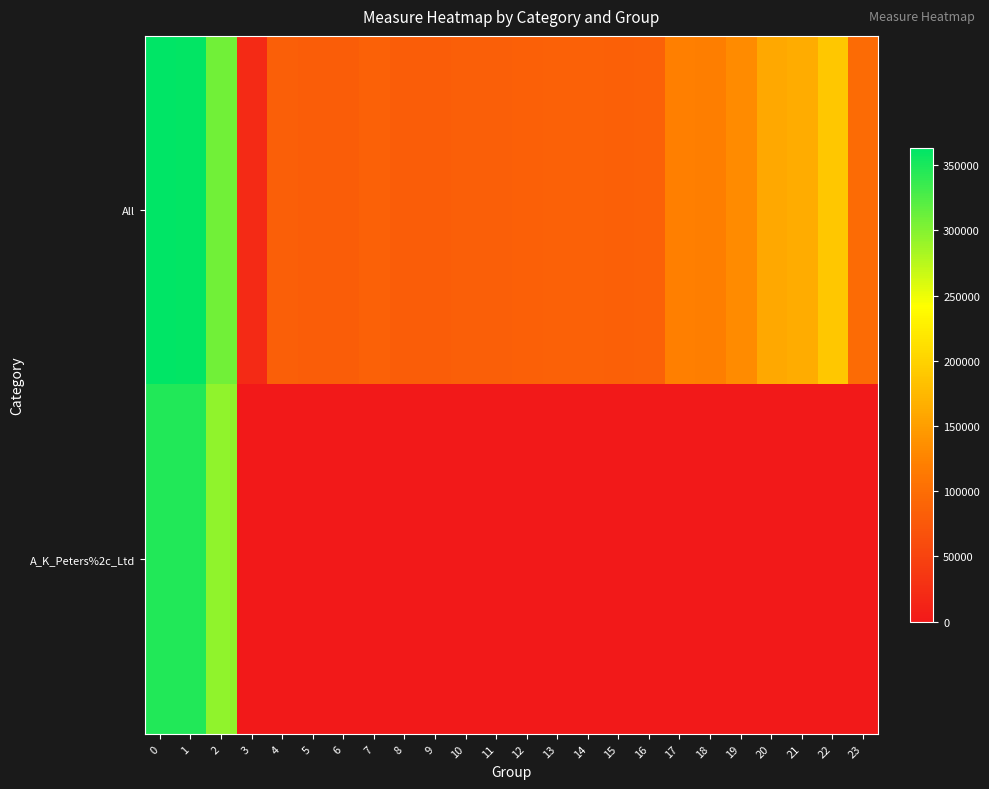

Rank the series by their maximum value, from highest to lowest.

All, A_K_Peters%2c_Ltd